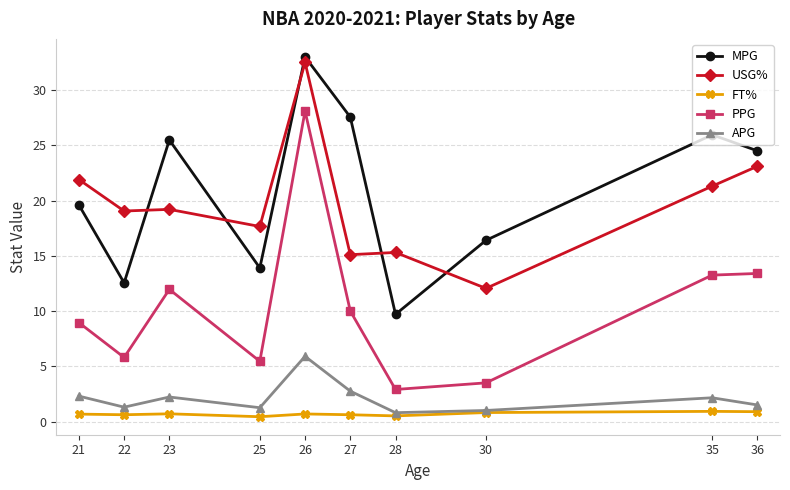

Which series changed the most between 26 and 28?

PPG